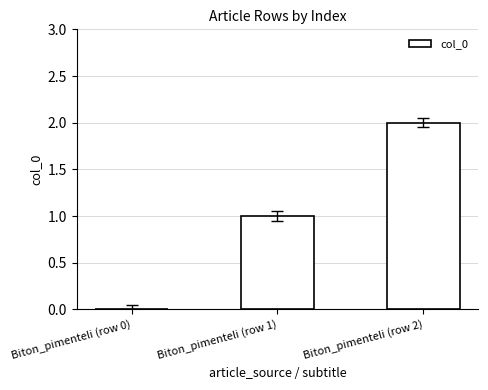

True or false: the data shows 1 at Biton_pimenteli (row 1).

True